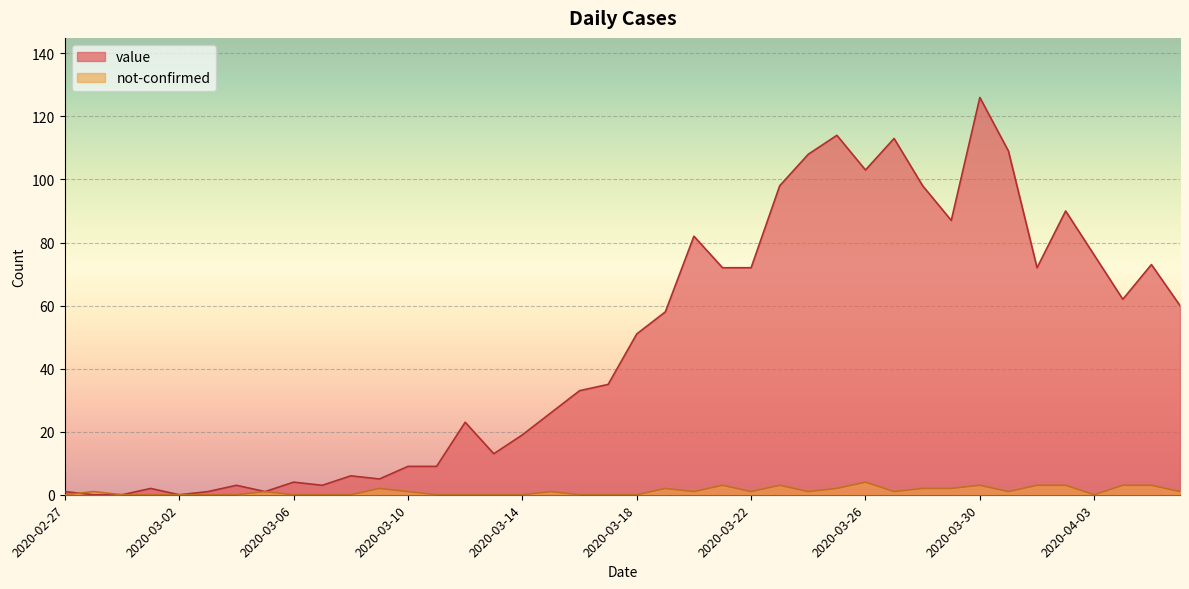

Rank the series by their average value, from highest to lowest.

value, not-confirmed